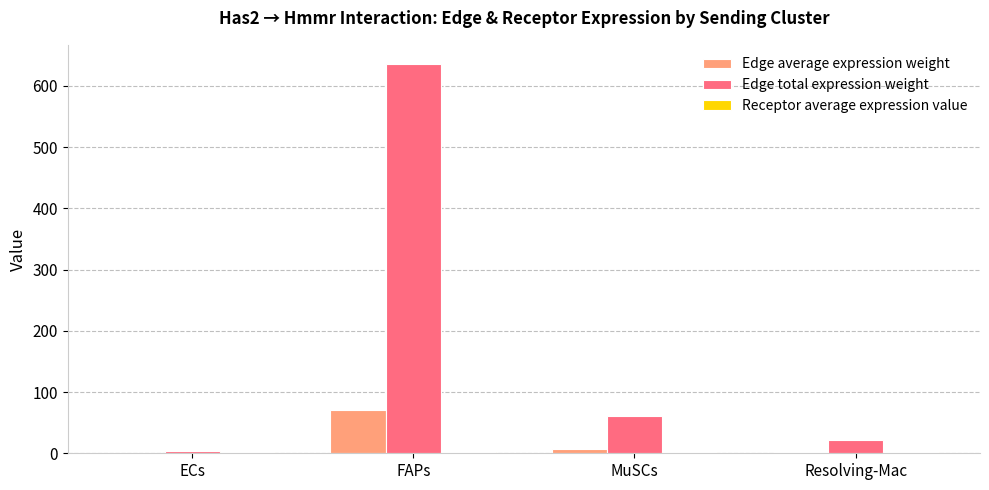

Is it true that Edge total expression weight equals 635.5 at FAPs?

True